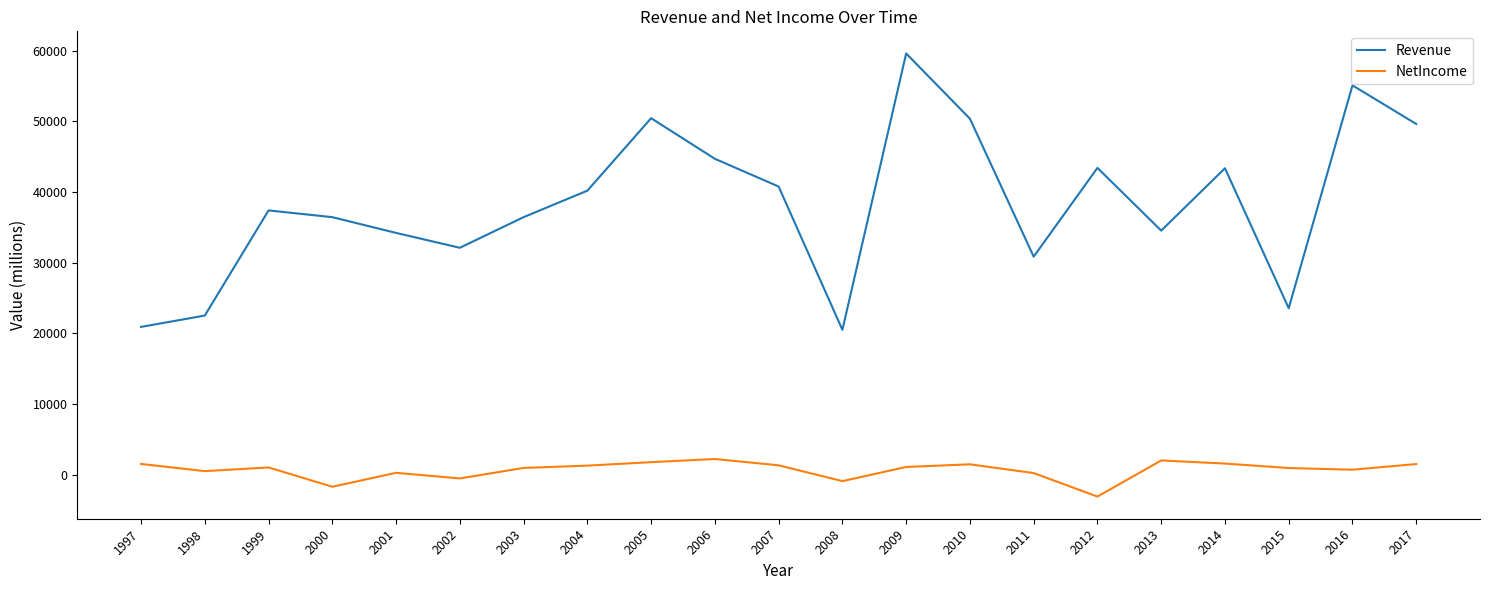

The NetIncome series shows 949 at 2003. True or false?

True